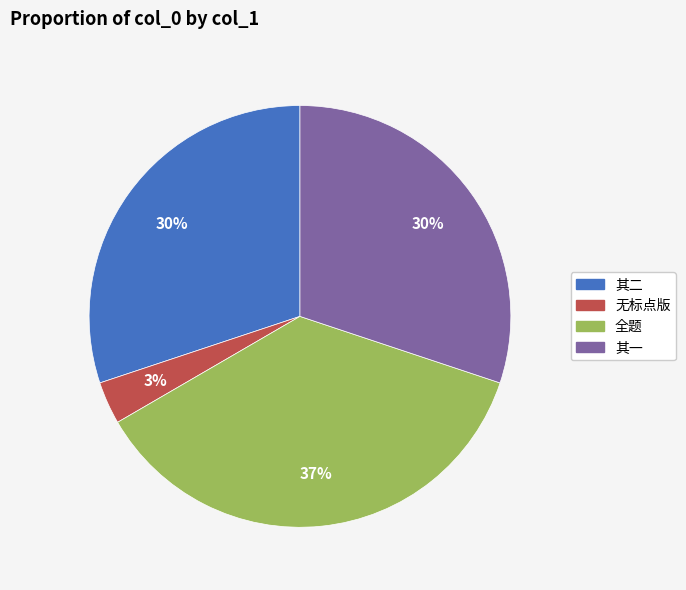

To the nearest percent, what is the average slice percentage?

25%